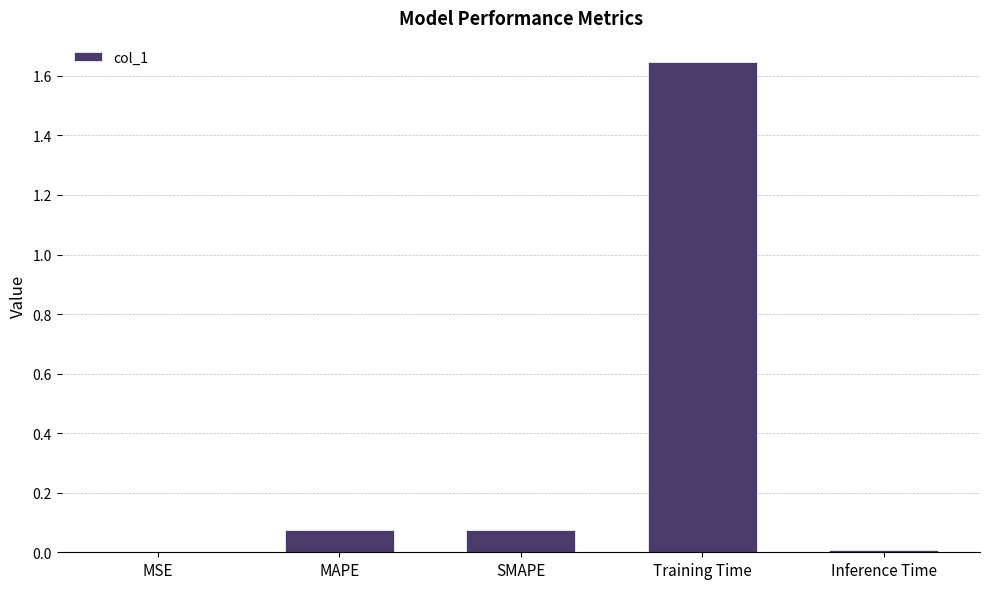

The value at SMAPE is 0.0. True or false?

False